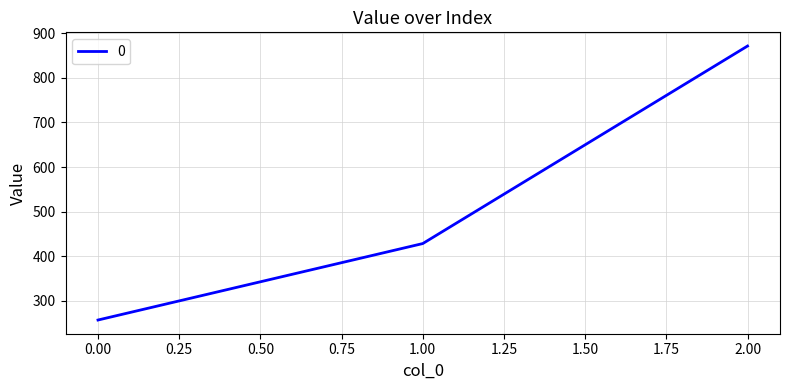

What is the sum of all values?

1557.1